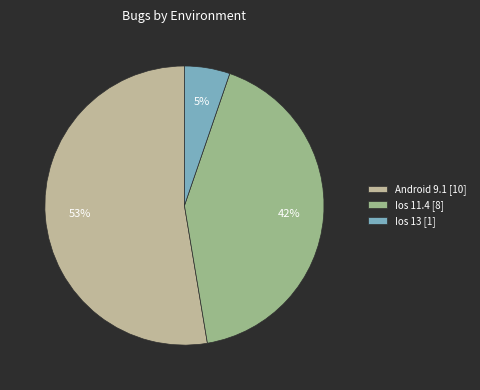

Which slice is the largest?

Android 9.1